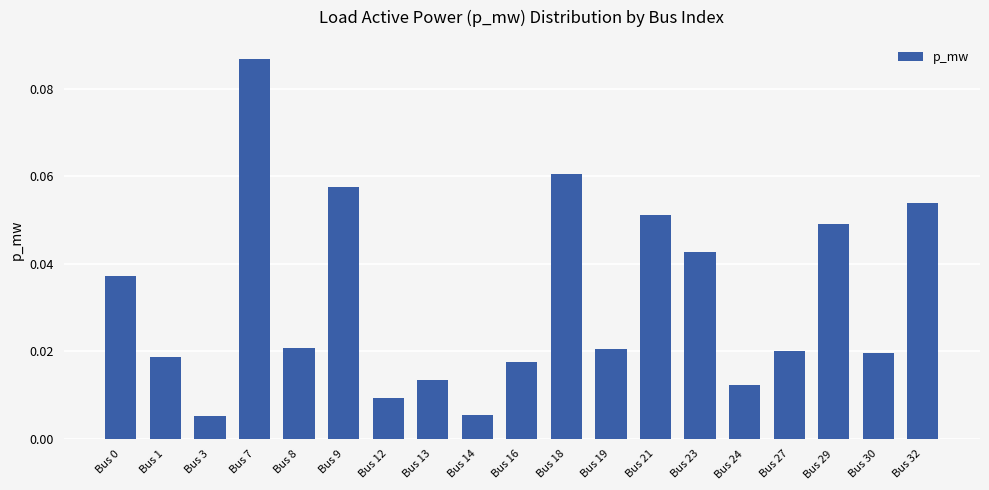

Is it true that the value at Bus 21 is 0.0?

False